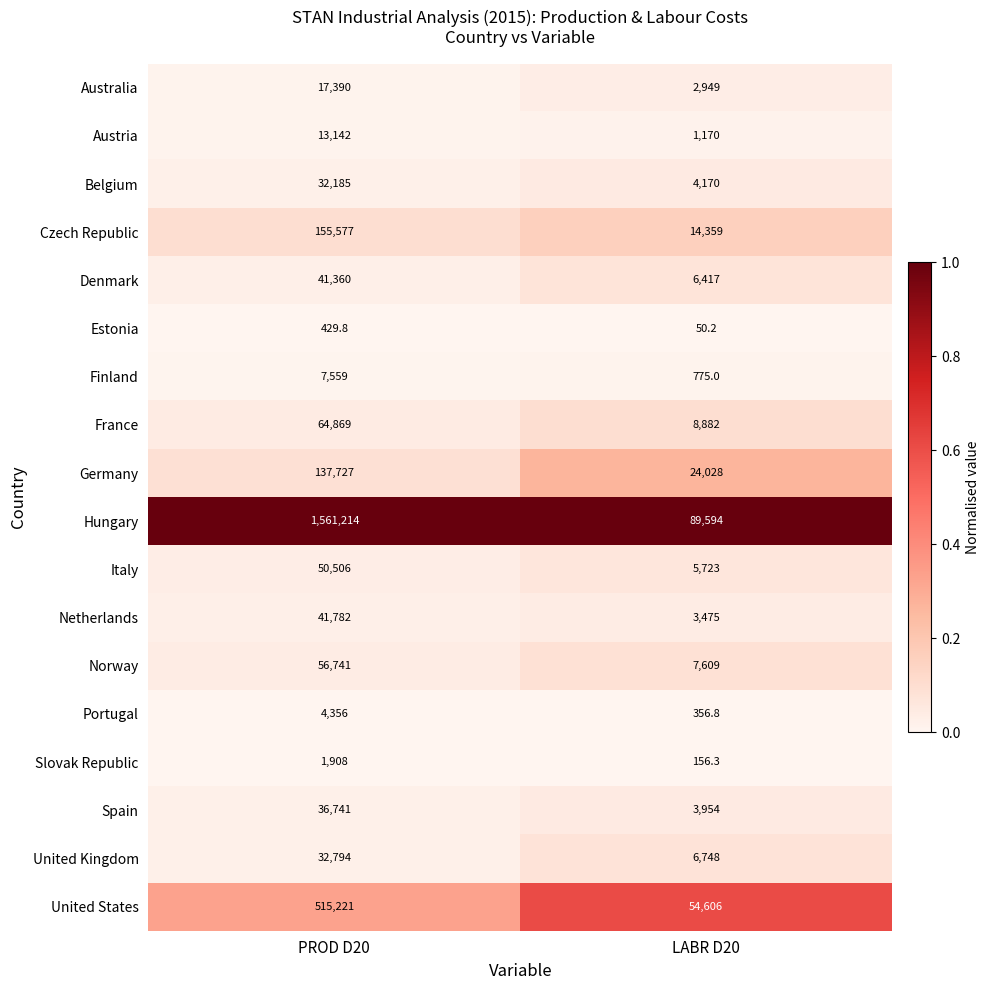

Which category has the lowest value across all series?

LABR D20